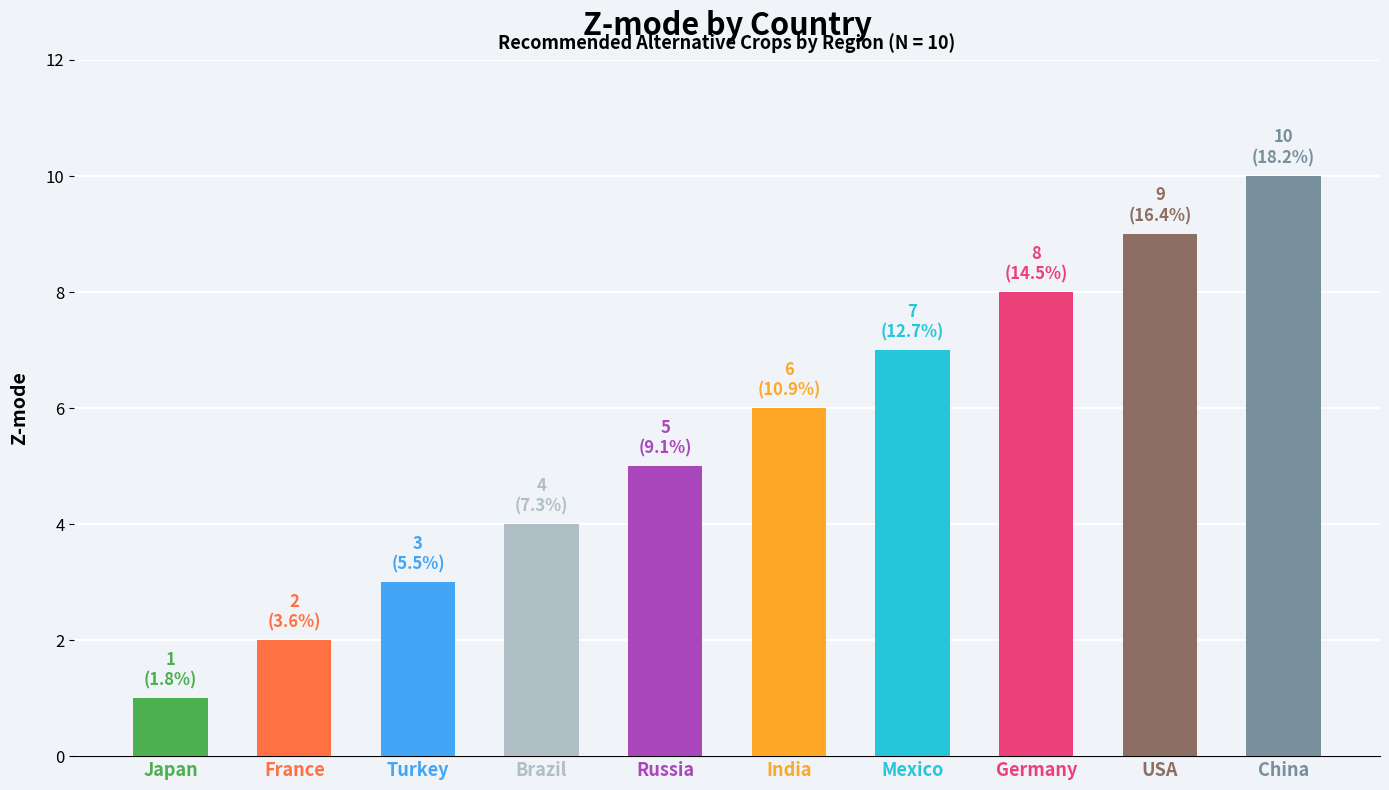

How many values are below 6?

5